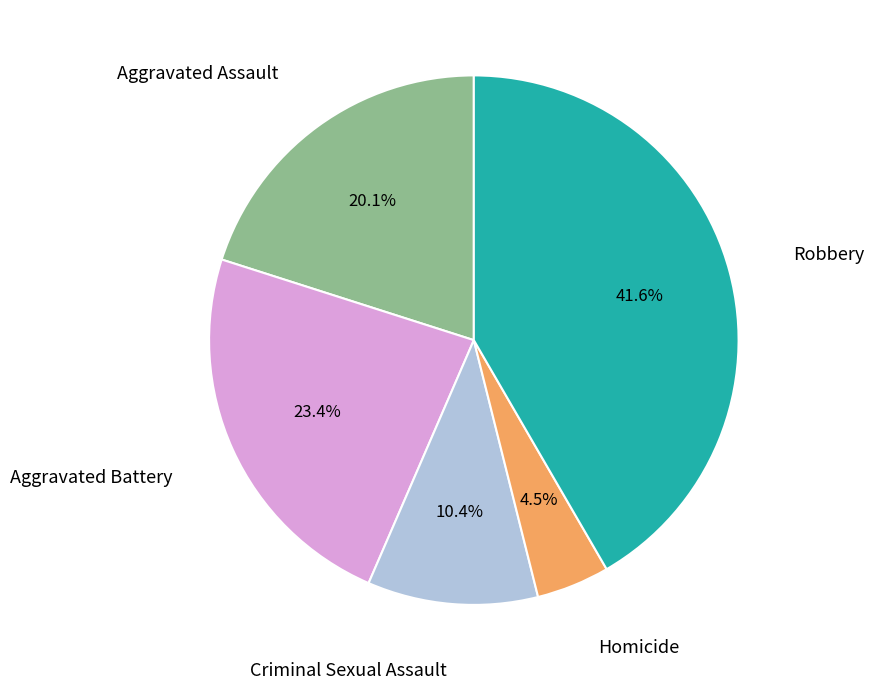

Is there any slice that represents more than half of the pie?

No